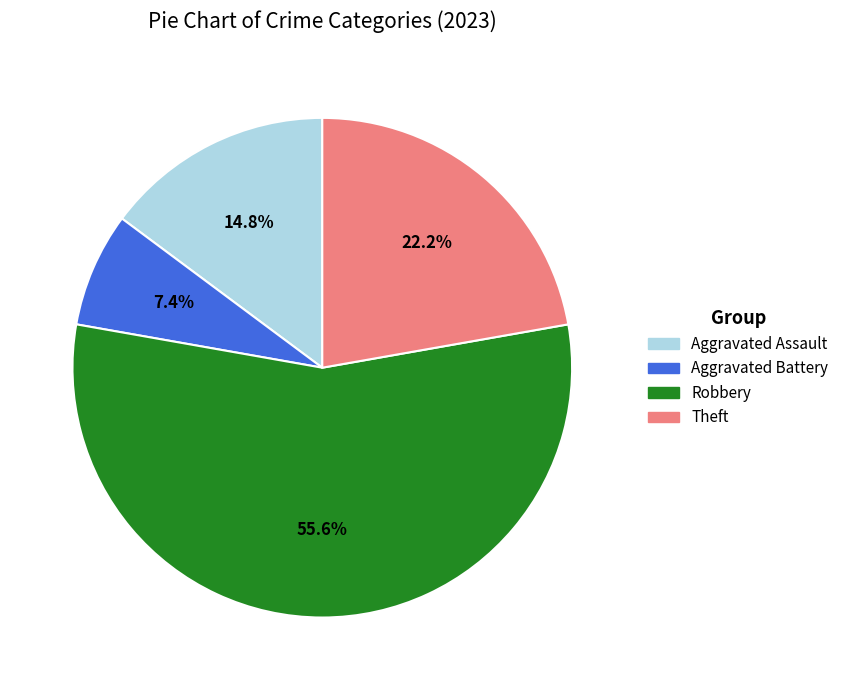

Which has a higher value, Theft or Robbery?

Robbery